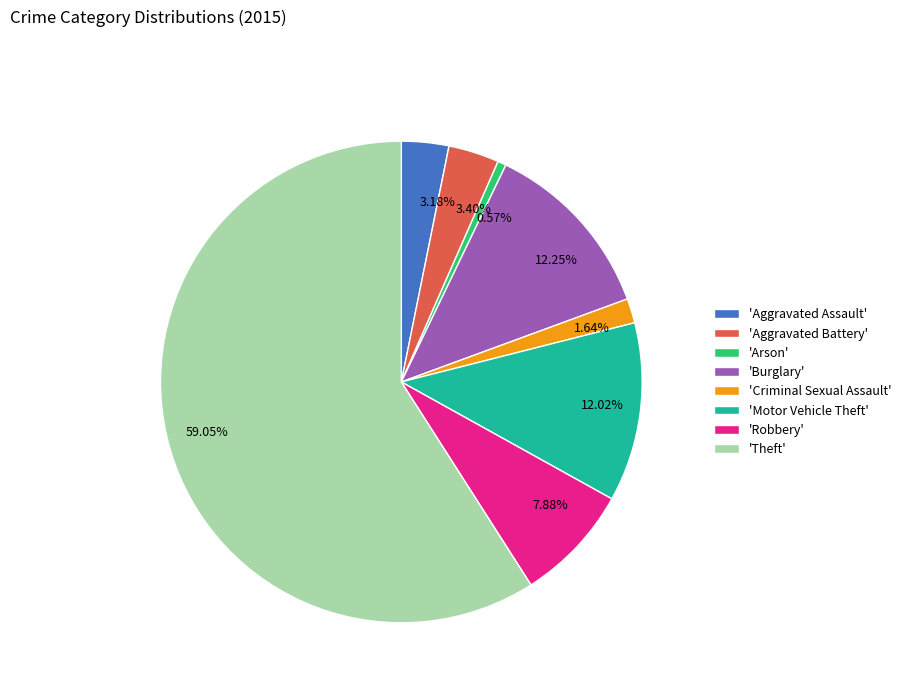

Which has a higher value, 12.02% or 0.57%?

12.02%